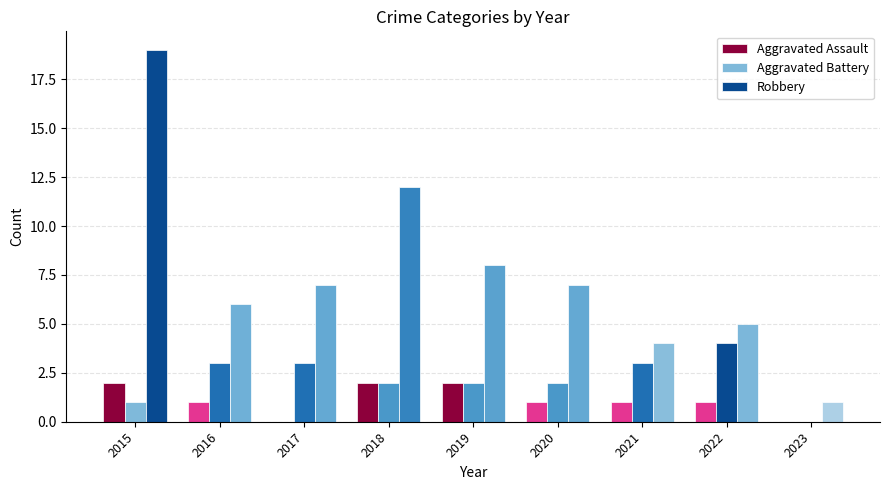

What is the difference between the second highest and minimum values in the Robbery series?

11